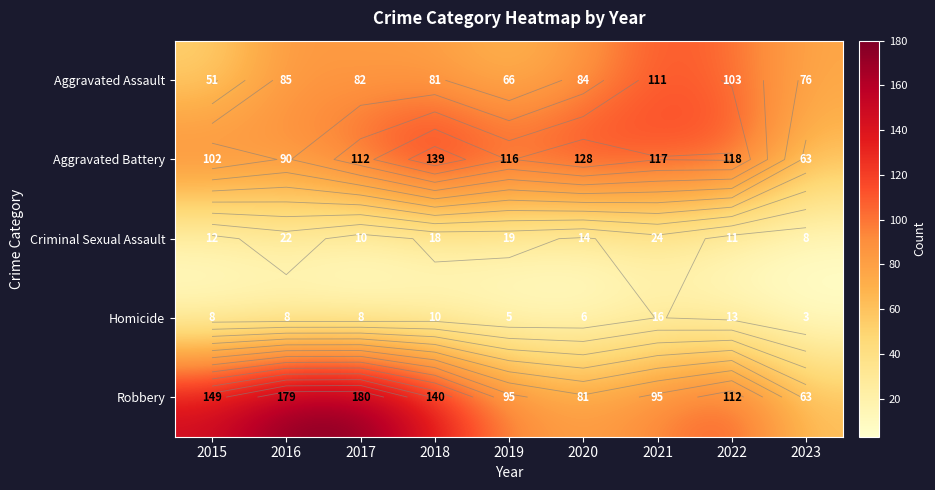

Rank the series at 2021 from lowest to highest value.

Homicide, Criminal Sexual Assault, Robbery, Aggravated Assault, Aggravated Battery